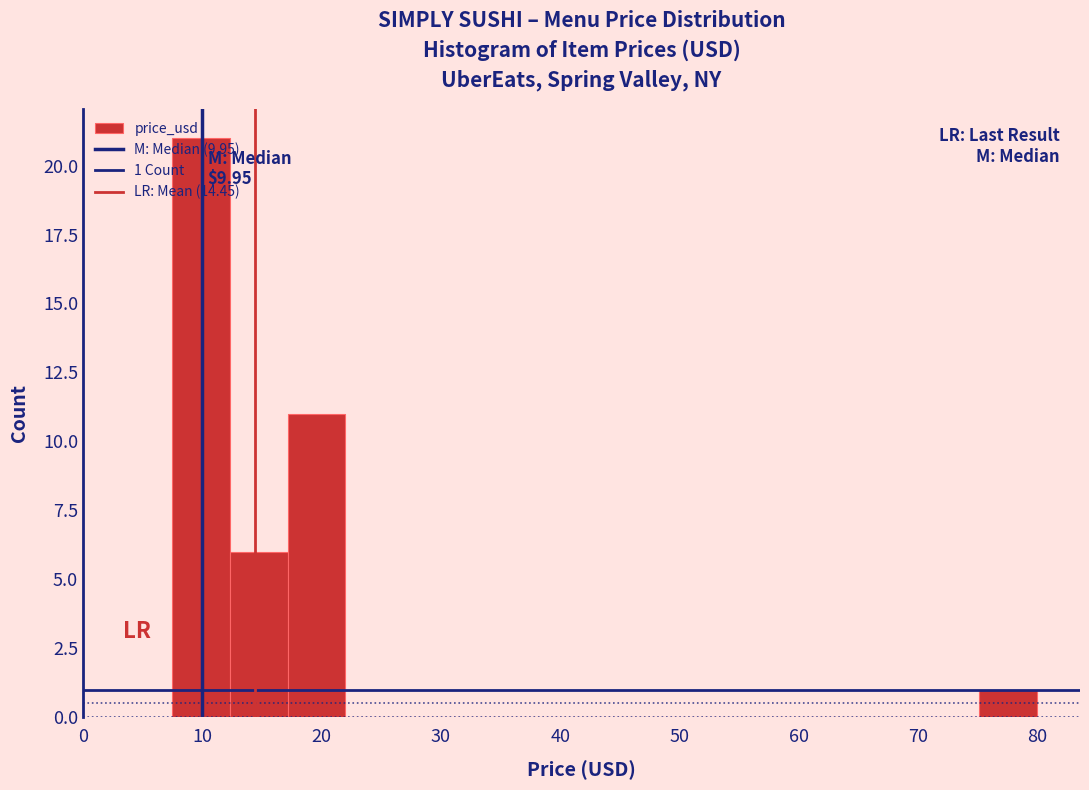

Over which range of the x-axis is the bar tallest?

8 to 12